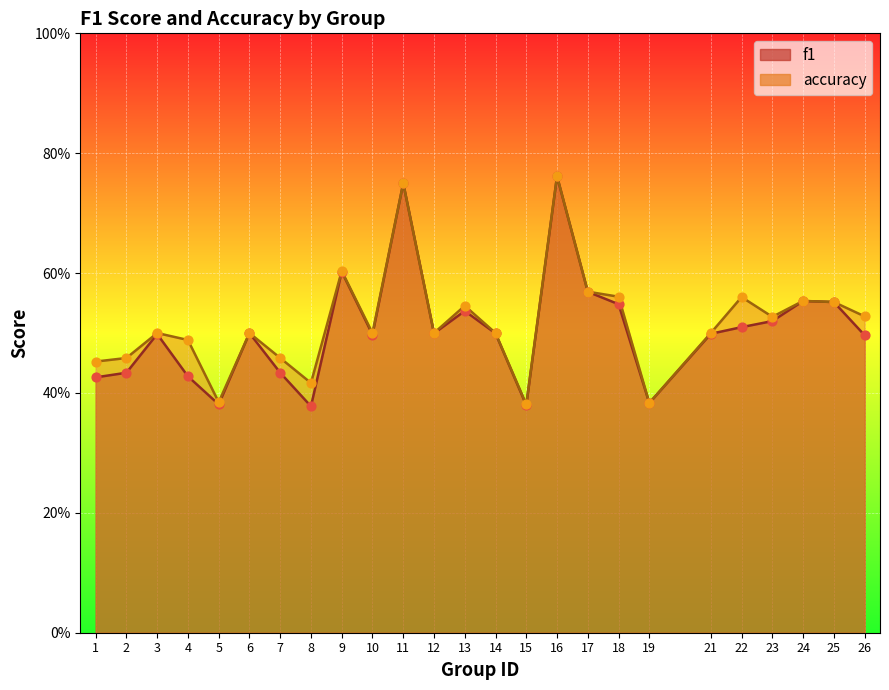

Which series reaches the maximum Y coordinate?

accuracy